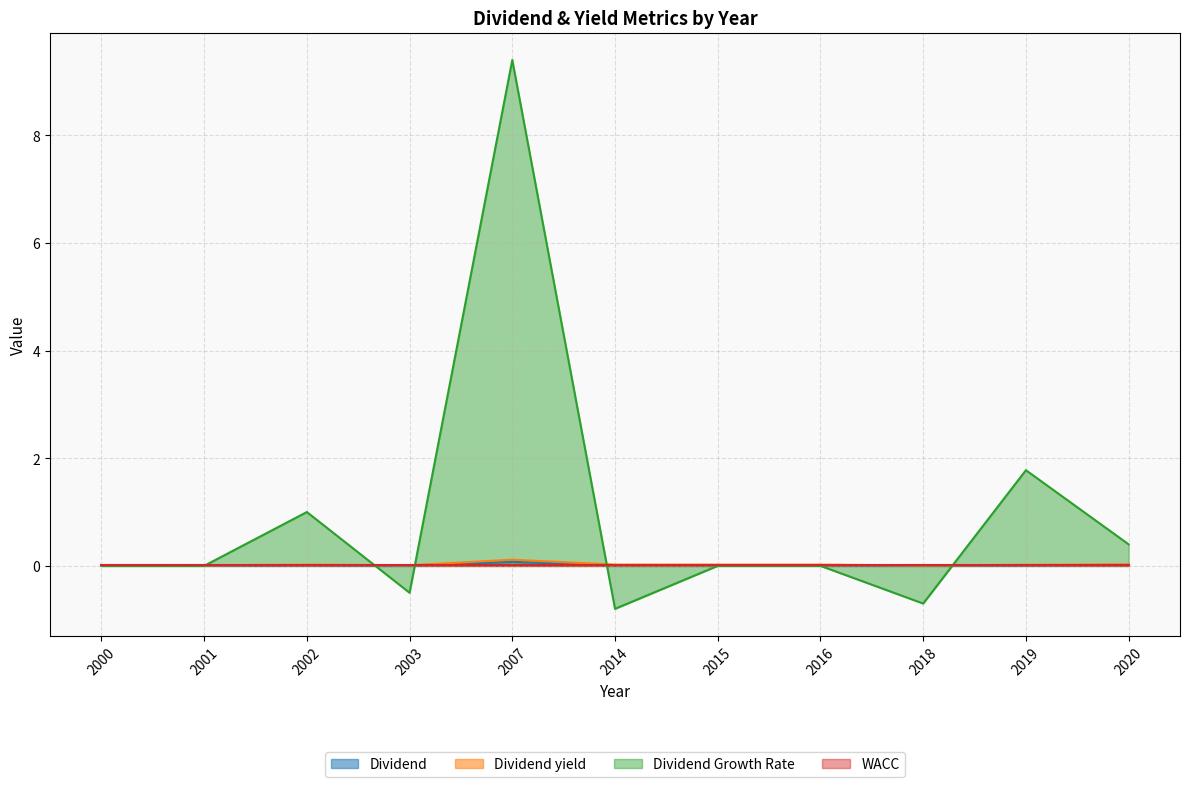

What is the minimum value shown in the chart?

-0.8